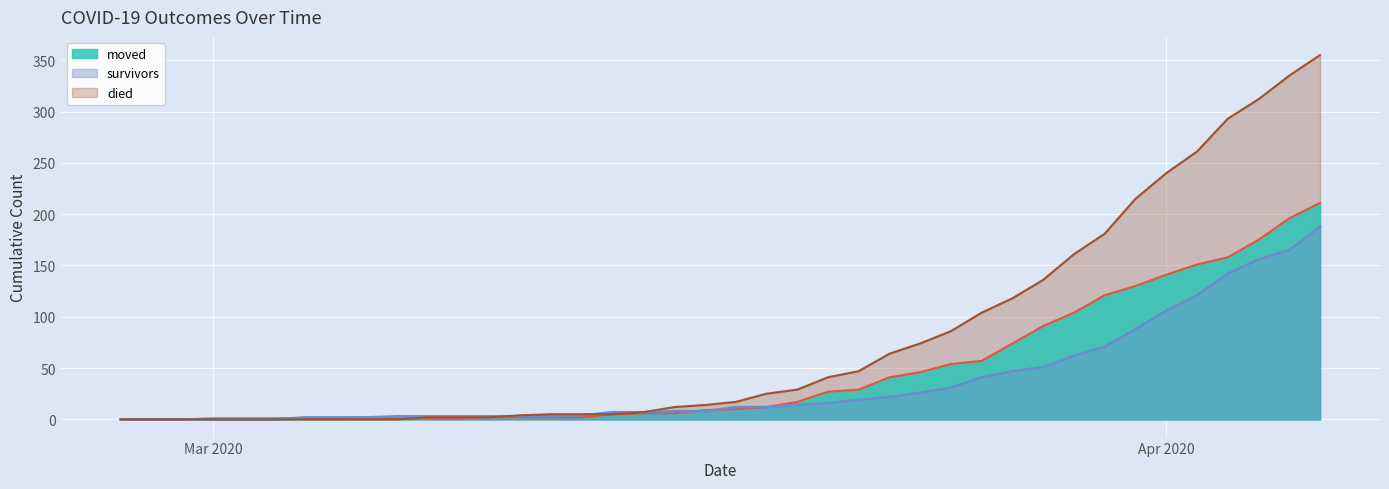

How many data points in survivors are above 12?

18